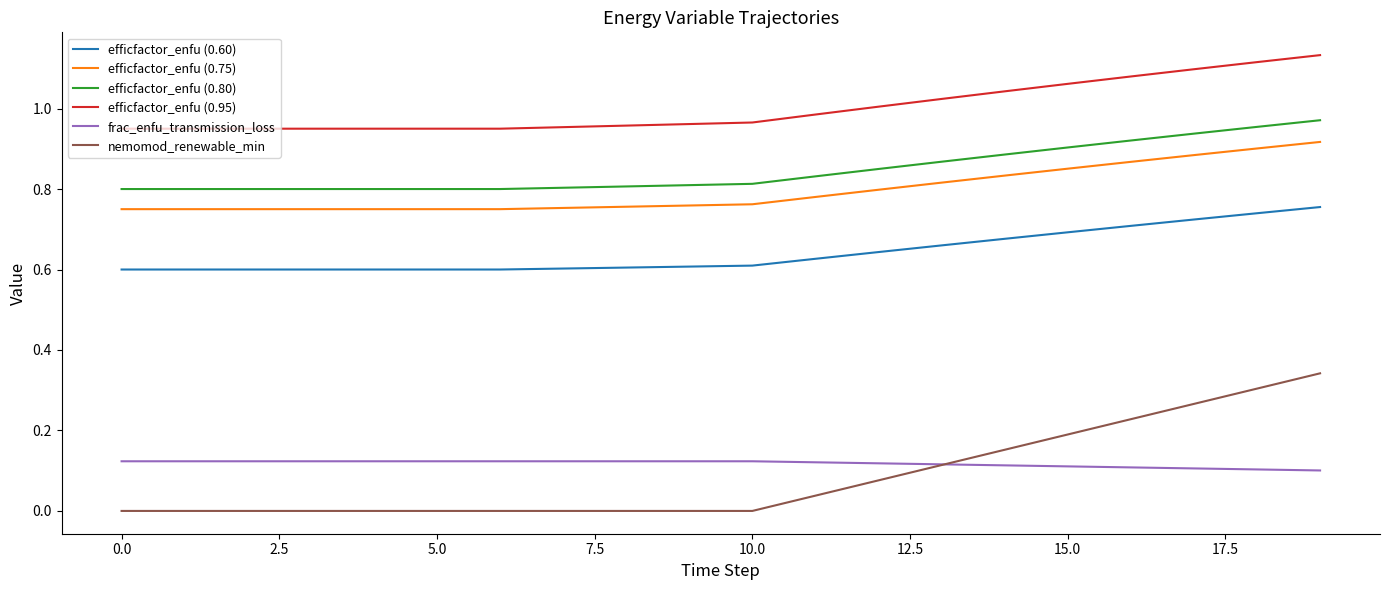

Does the chart have visible grid lines?

No